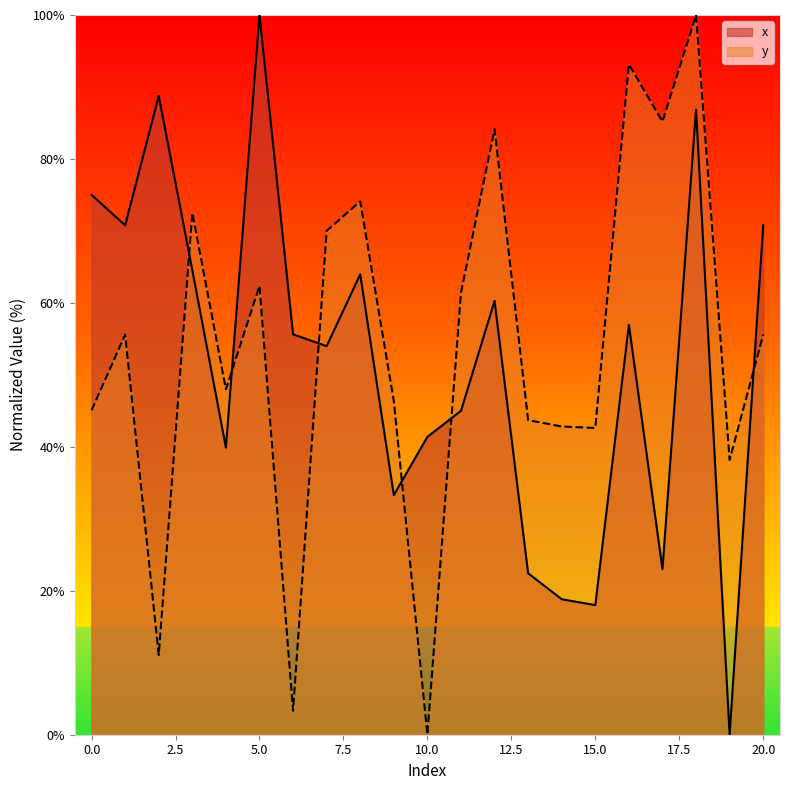

Which series has the largest total across all categories?

y